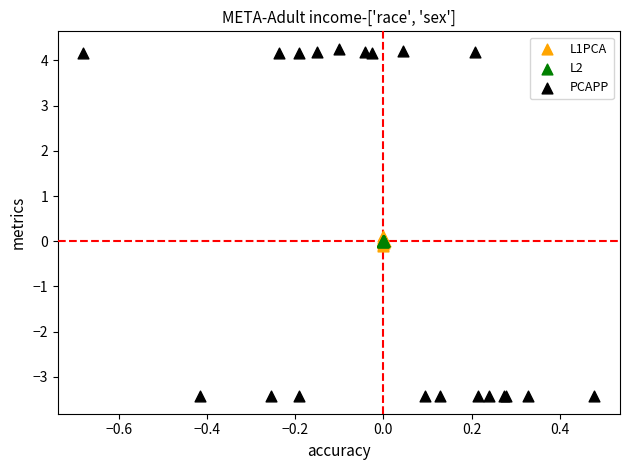

Which series reaches the minimum Y coordinate?

PCAPP